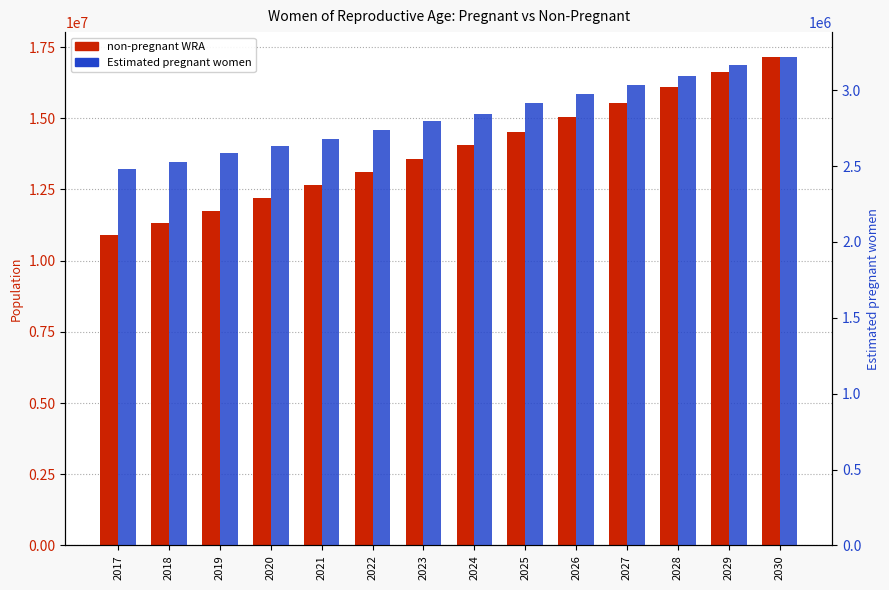

How many series are shown in this chart?

2